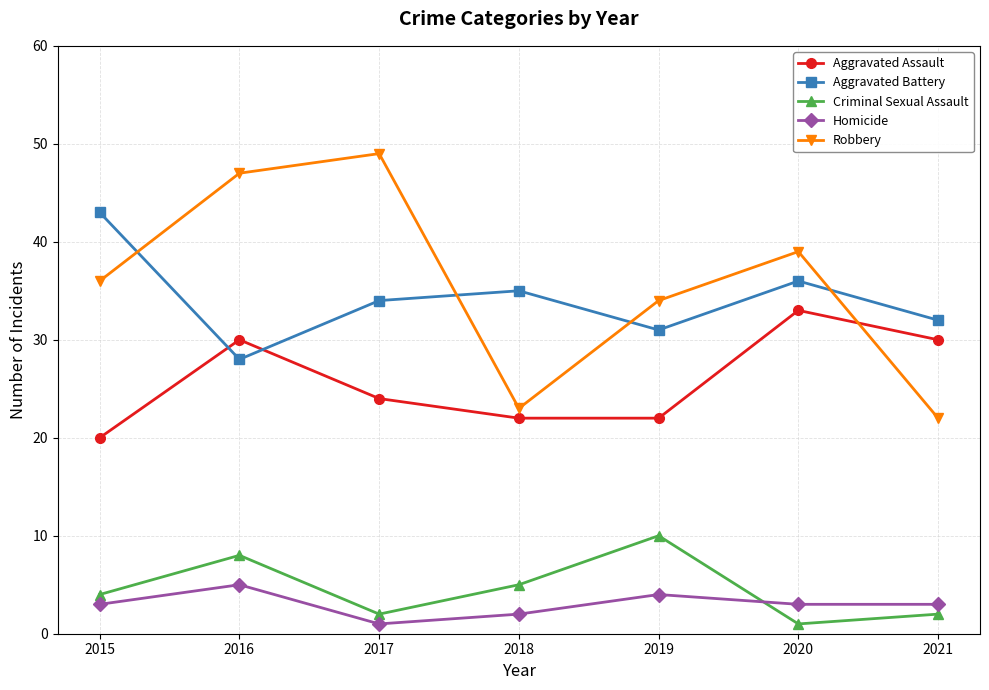

How many intersections are there between Robbery and Aggravated Assault?

1